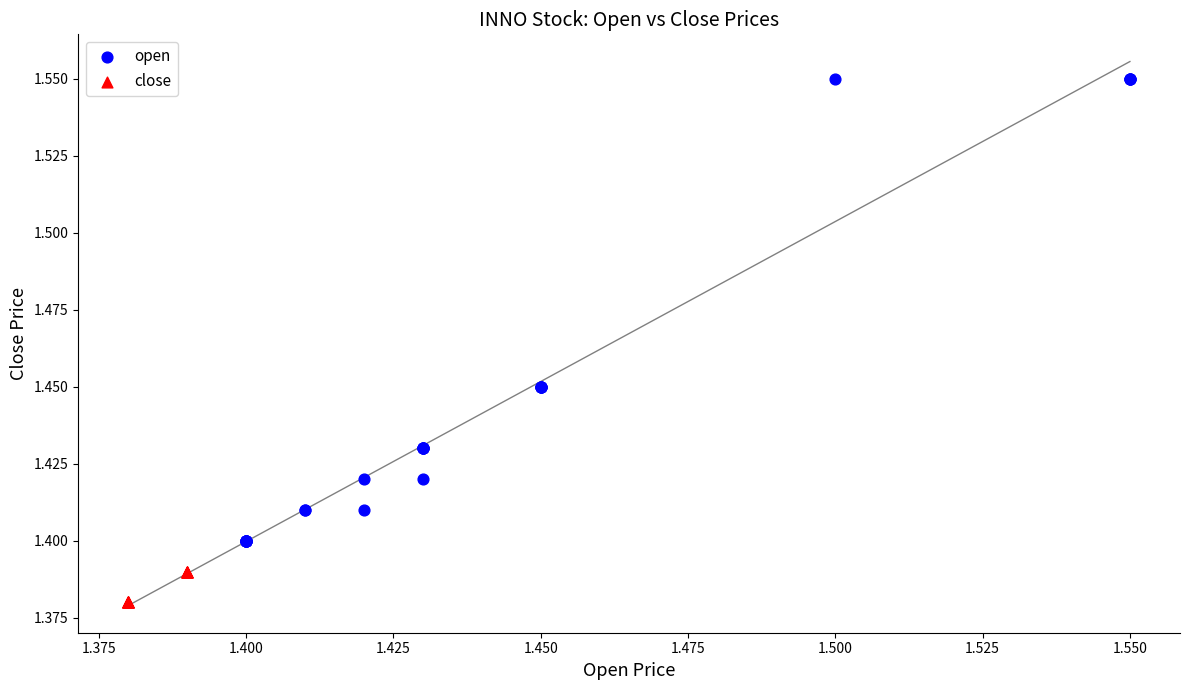

Which series has the largest Y range (max minus min)?

open